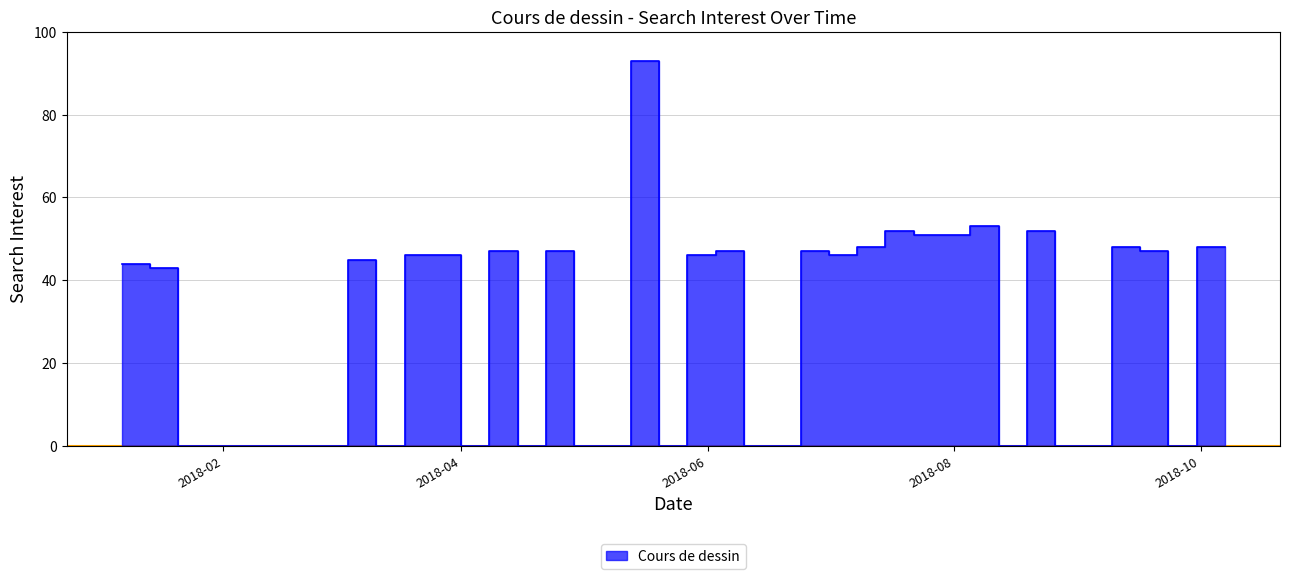

What is the label of the 11th point from the right?

2018-07-29